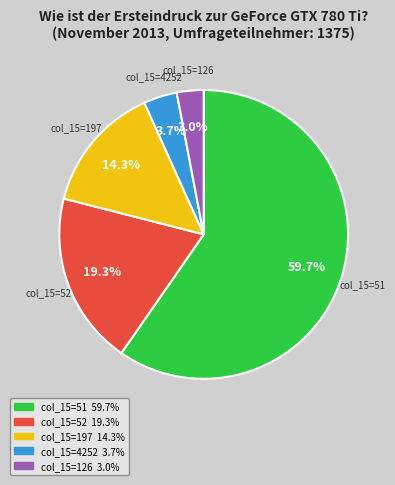

Does any single category account for the majority?

Yes